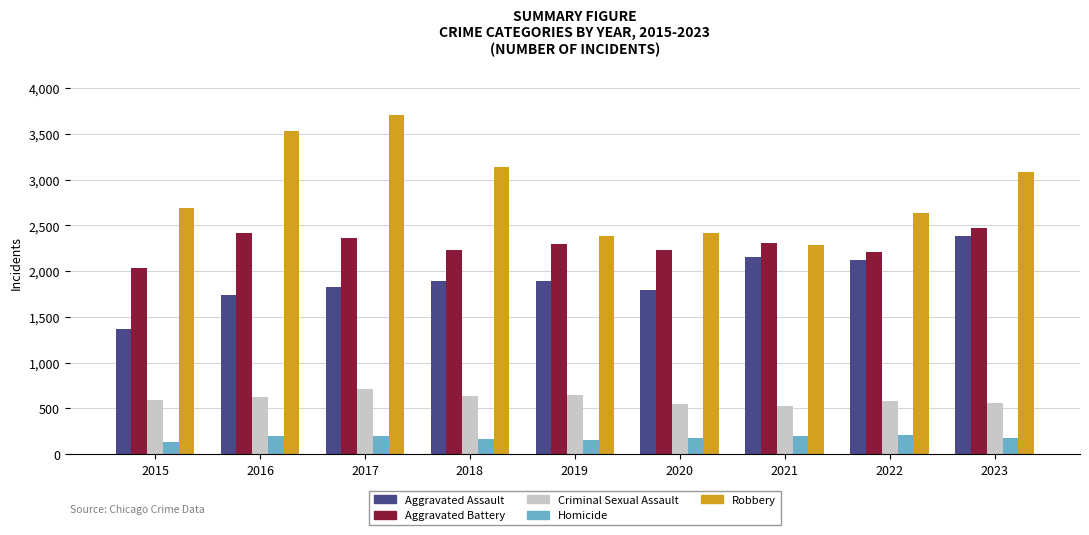

How many data points in Aggravated Assault are less than 1888?

4